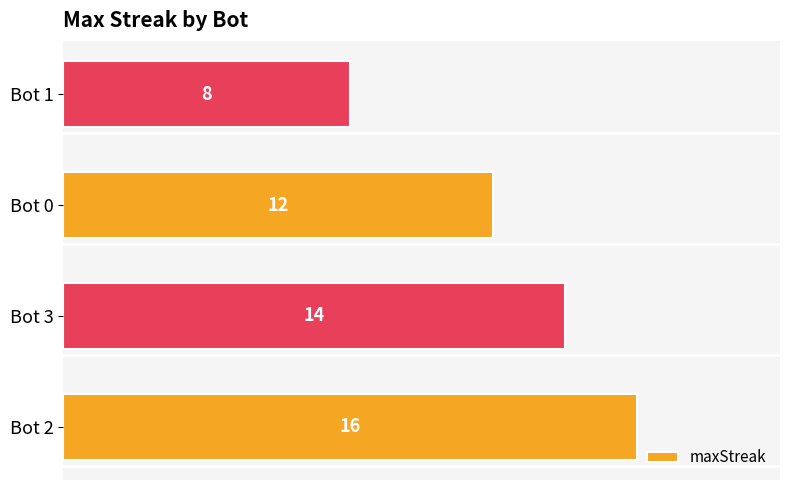

Does the chart contain any negative values?

No